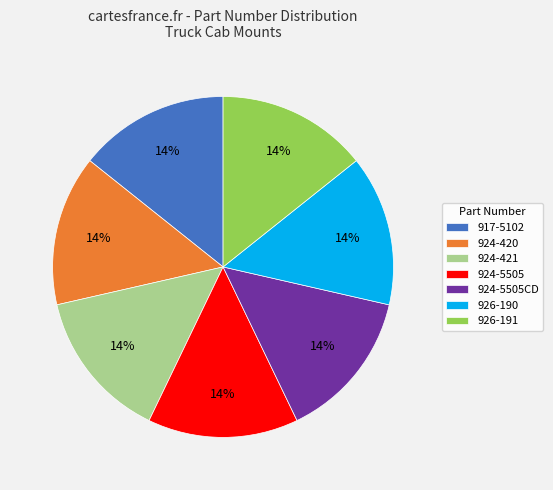

Approximately how many times larger is the value at 924-5505CD compared to 917-5102?

1.0